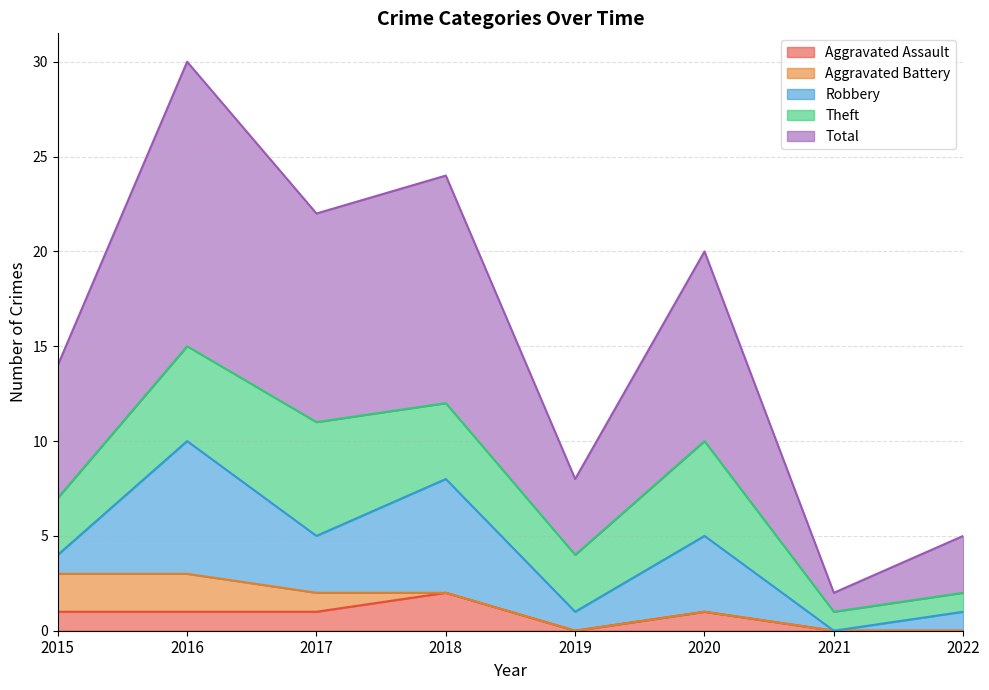

In Robbery, how many points are higher than both neighbors (excluding endpoints)?

3